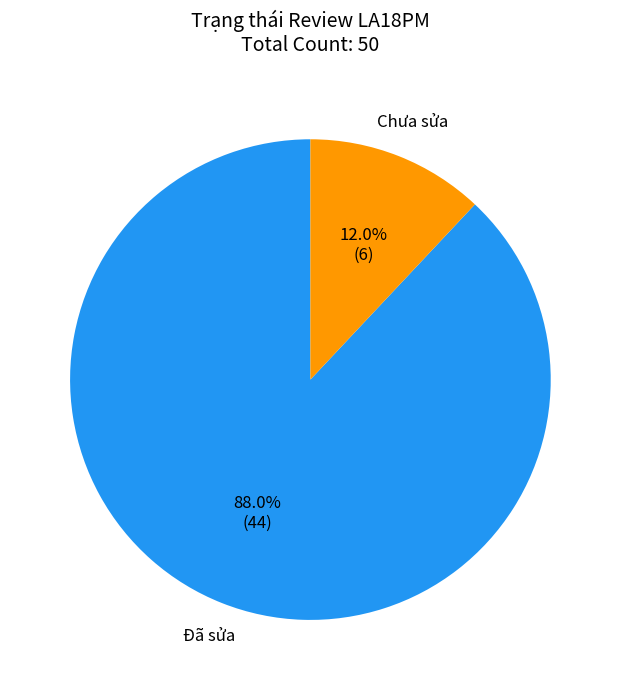

Which slice is the largest?

Đã sửa